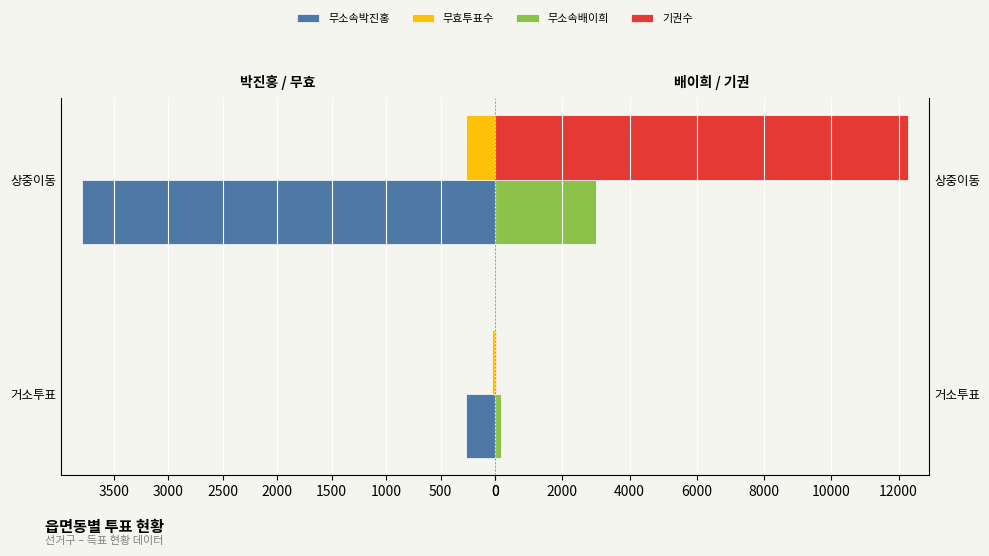

Which series changed the most between 0 and 500?

기권수